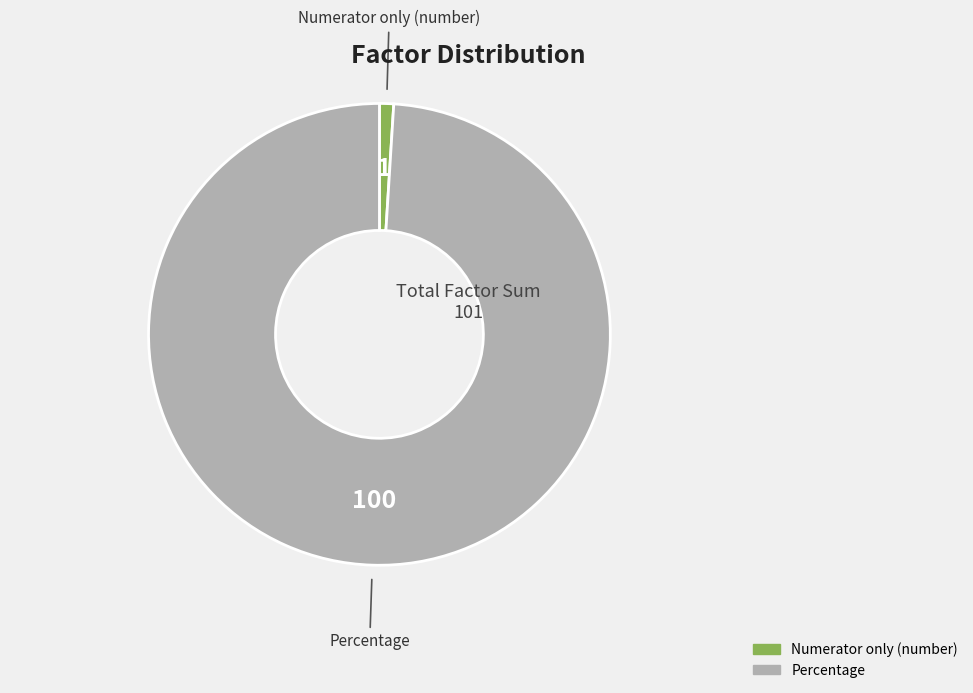

What is the ratio of the value at Percentage to the value at Numerator only (number)?

100.0